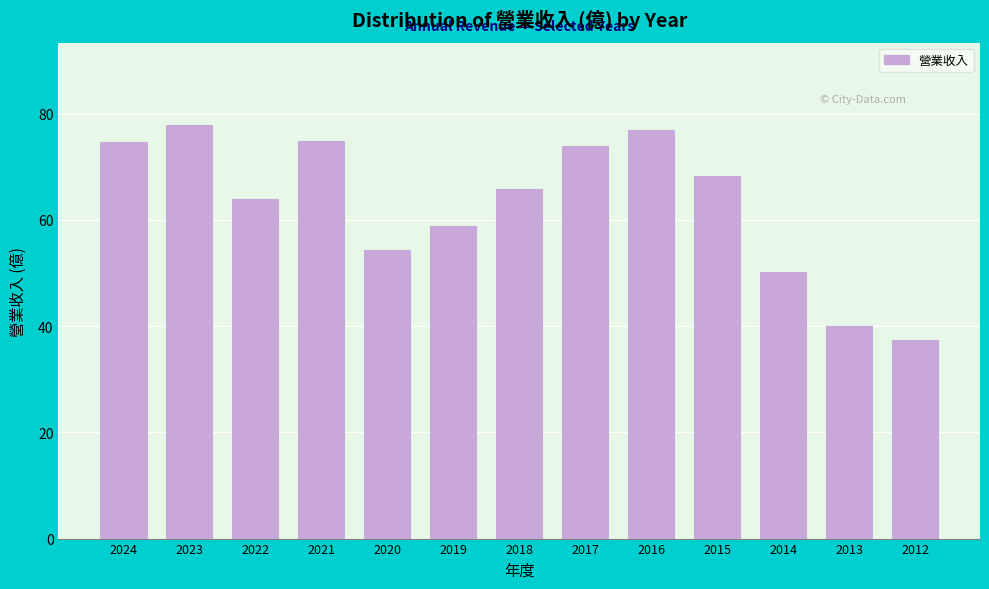

The chart shows a value of 37.4 at 2012. True or false?

True